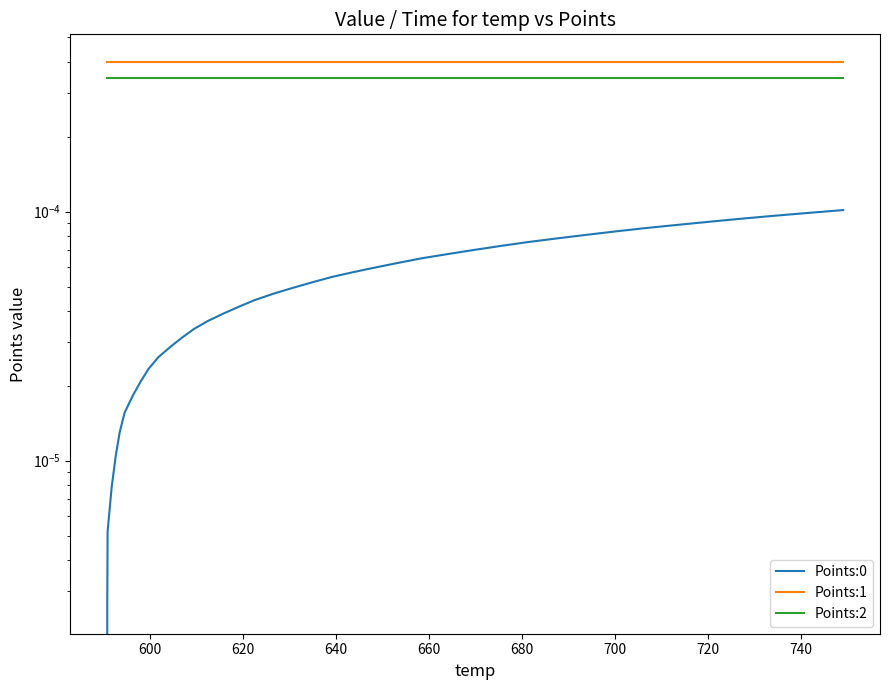

How many data points in Points:0 are above 0?

39